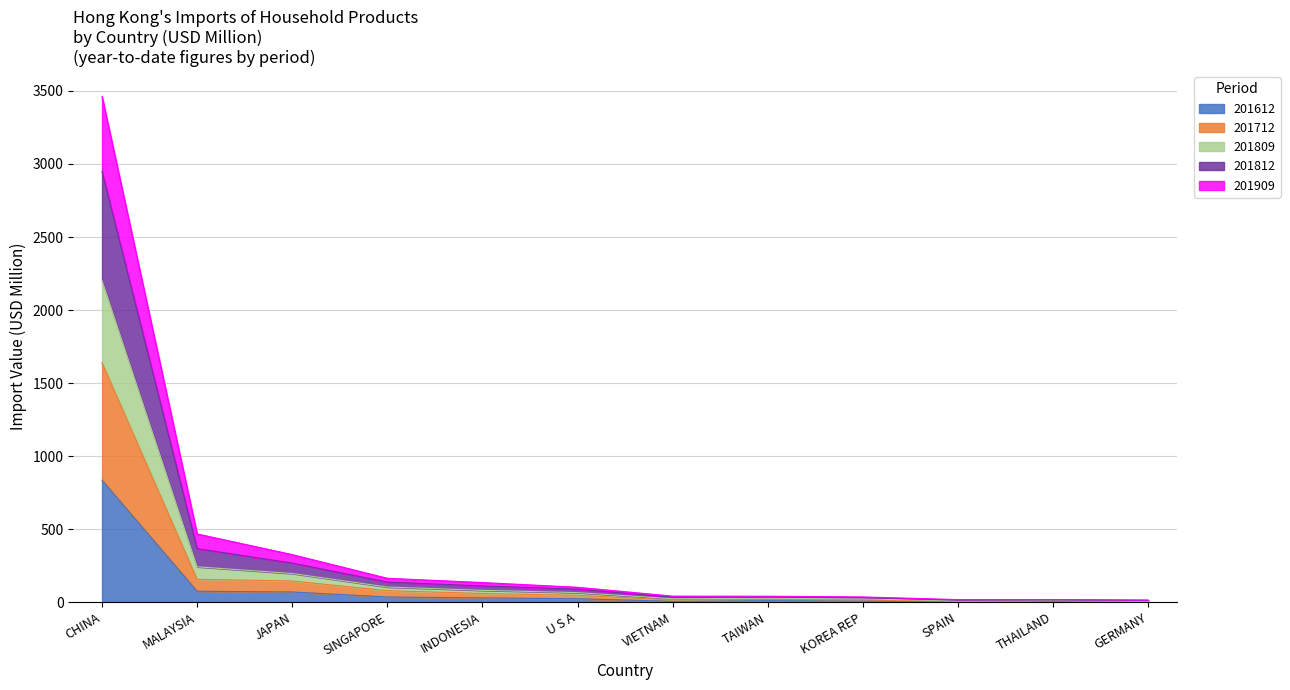

True or false: 201809 and 201612 intersect in this chart.

False